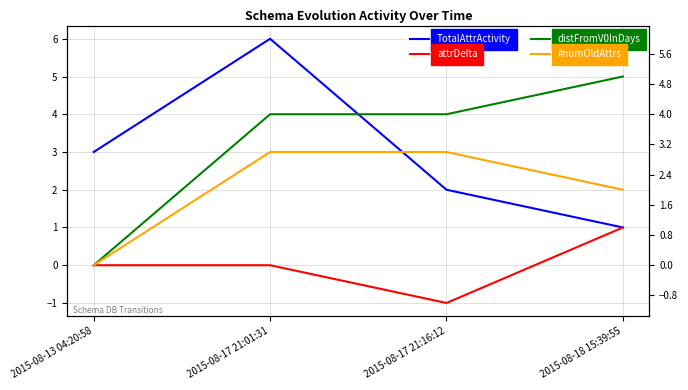

What is the value of the TotalAttrActivity point at the 3rd from the left?

2